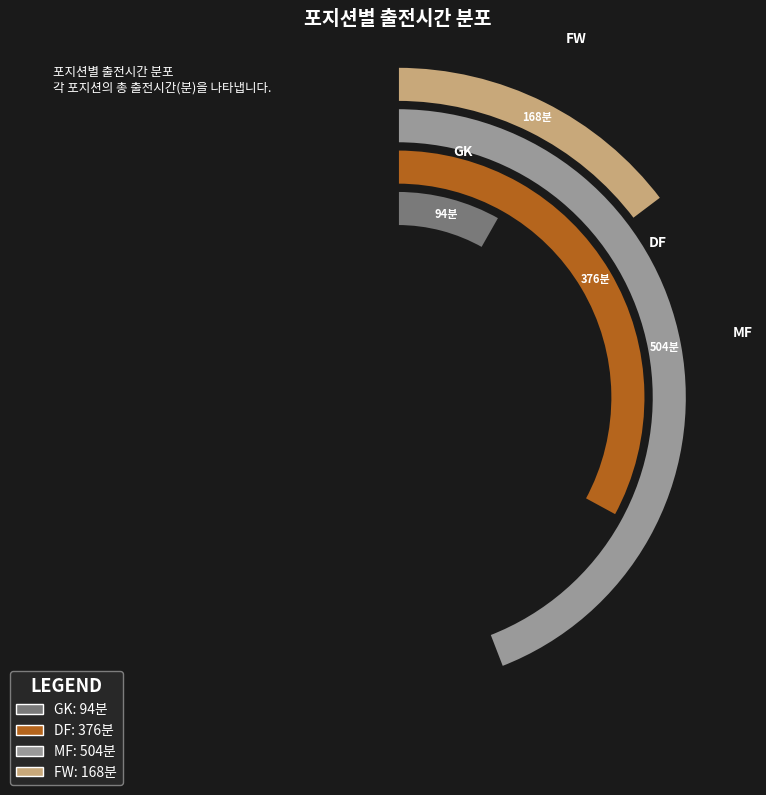

What is the largest slice in the pie chart?

MF